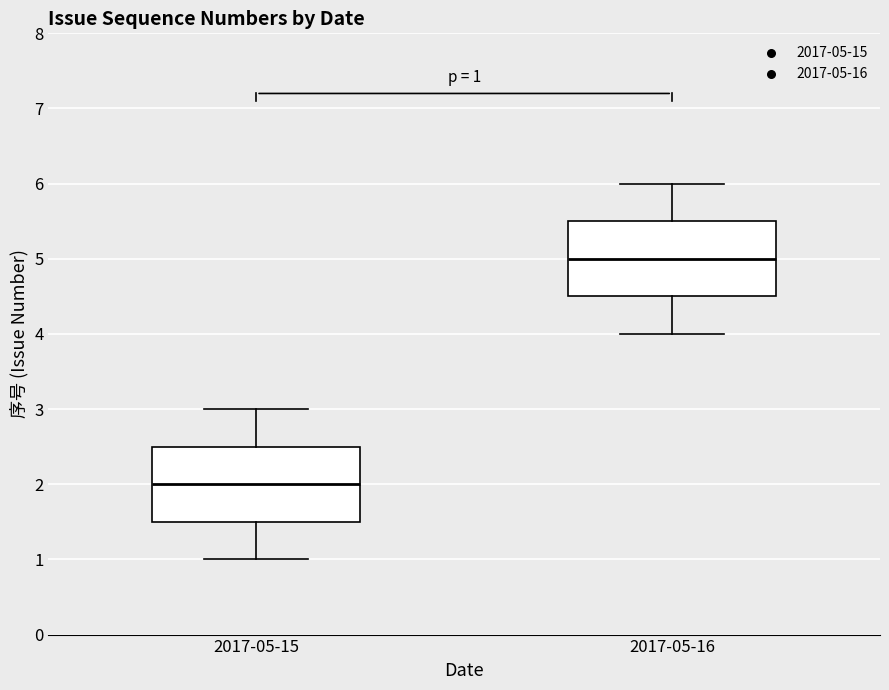

Which box has the highest median line?

2017-05-16